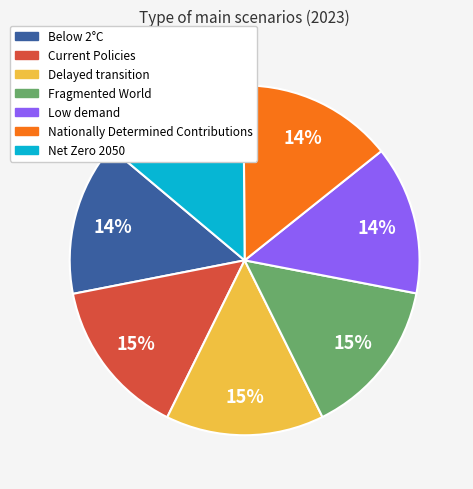

What percentage is the Low demand slice, to the nearest percent?

14%